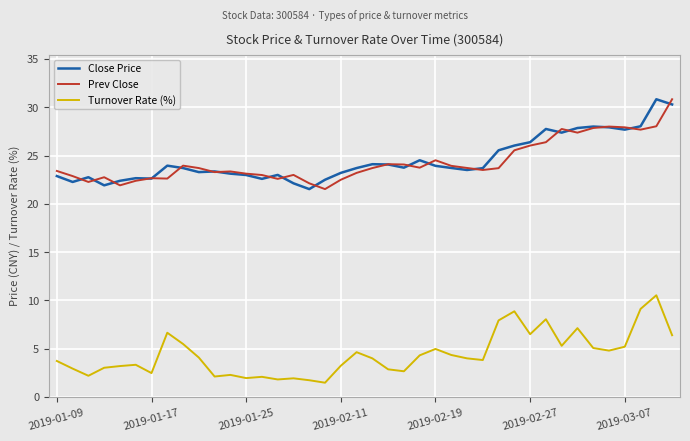

True or false: Prev Close and Turnover Rate (%) intersect in this chart.

False